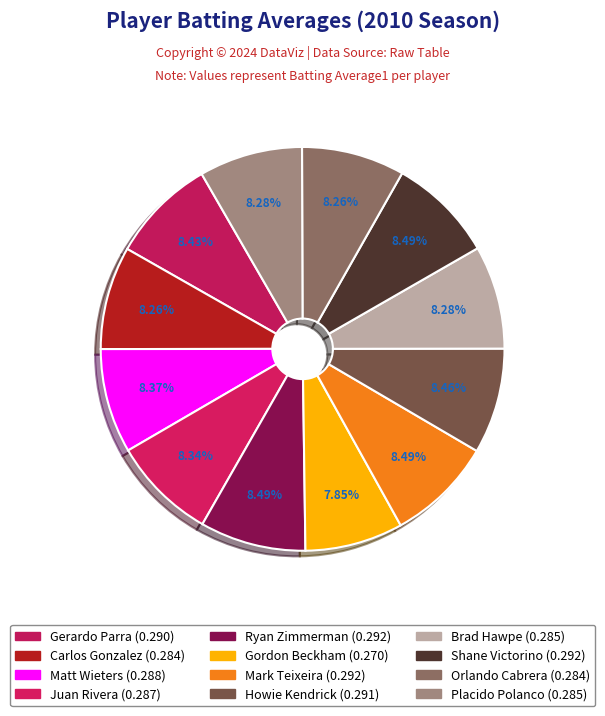

How many segments does this pie chart have?

12